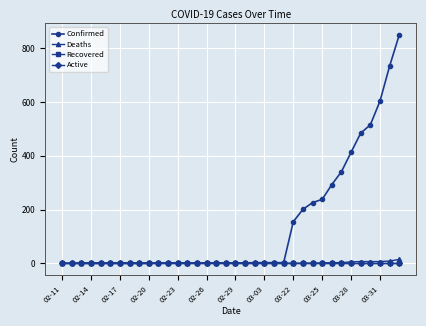

What is the maximum value shown in the chart?

849